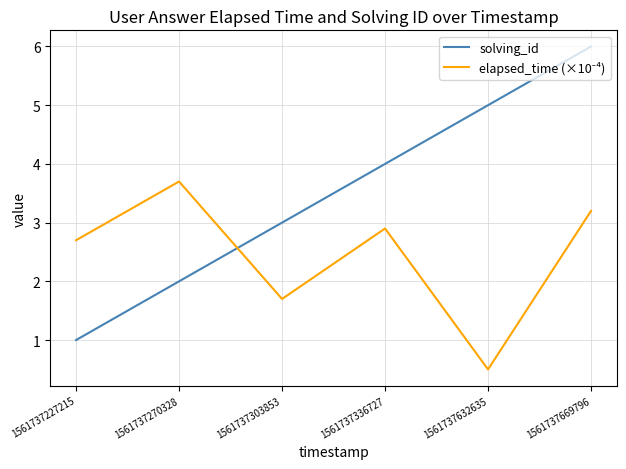

Read the solving_id value at 1561737336727.

4.0